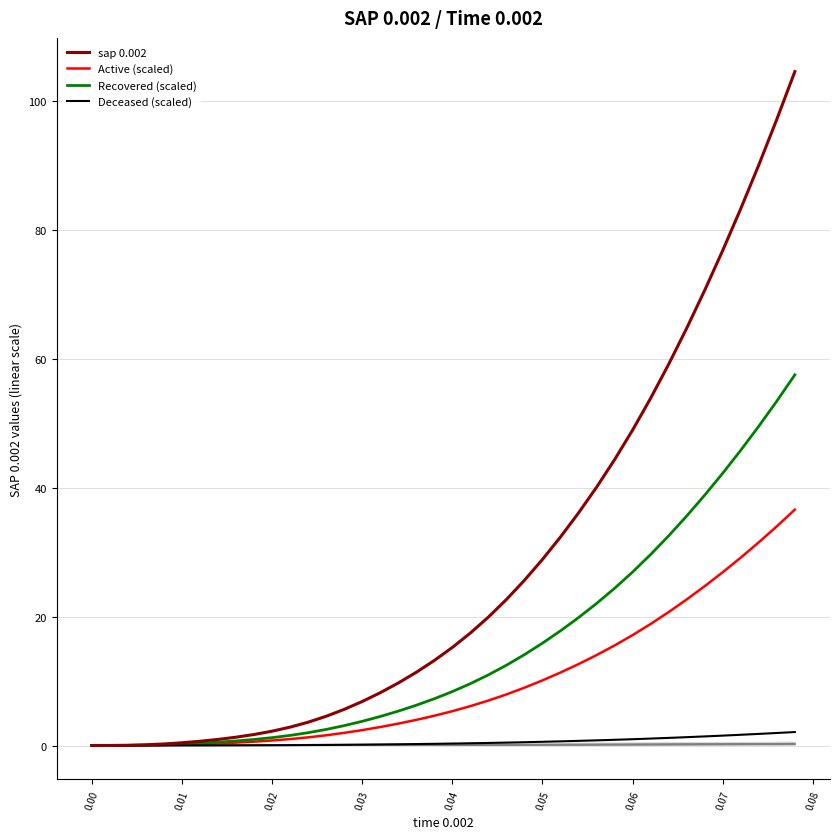

What is the difference between the maximum and minimum values in the sap 0.002 series?

104.6